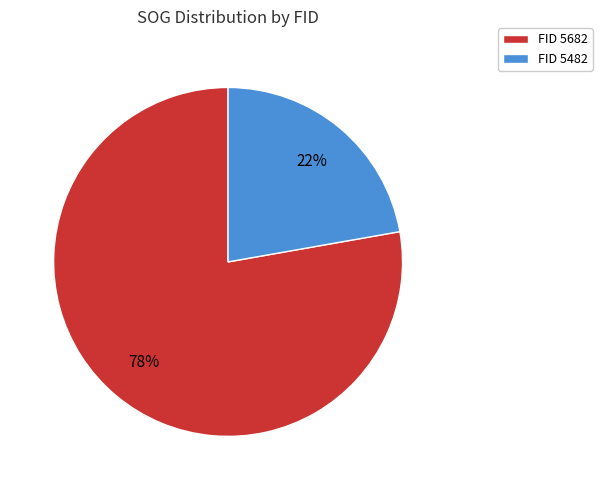

Count the number of slices in the pie.

2